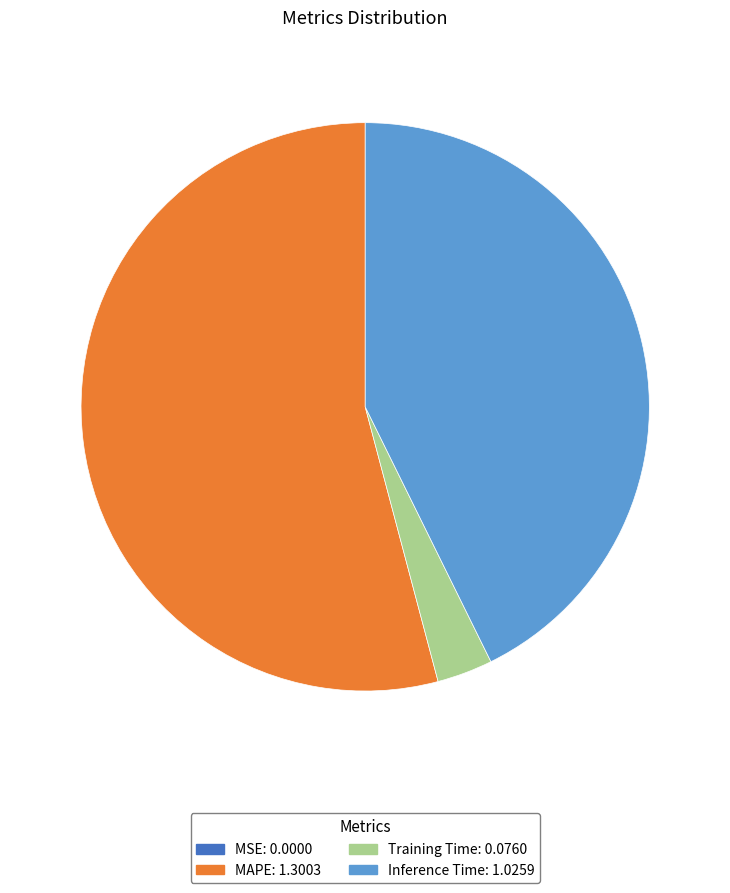

The Inference Time slice represents 43% of the pie. True or false?

True